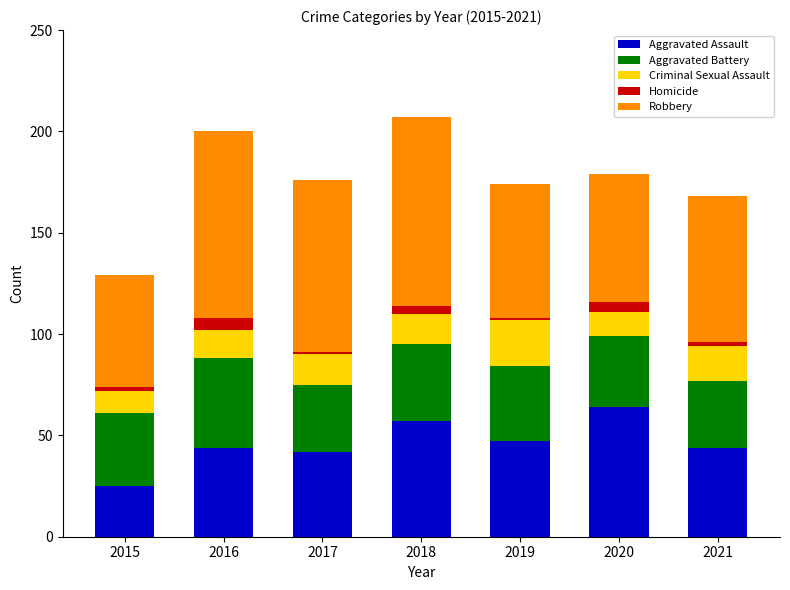

What is the maximum value for Aggravated Assault?

64